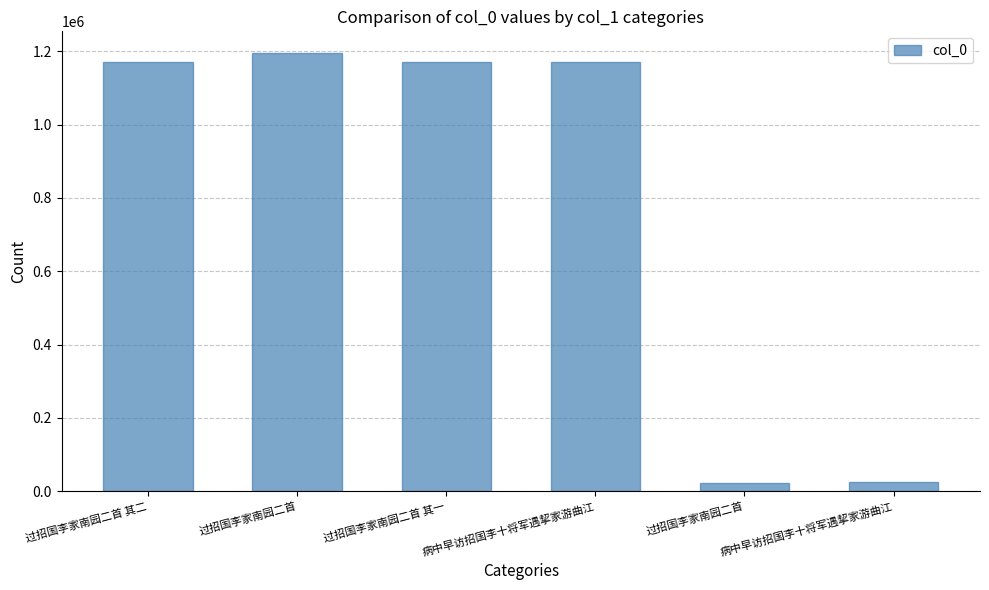

At which label does the data first exceed 1170811?

过招国李家南园二首